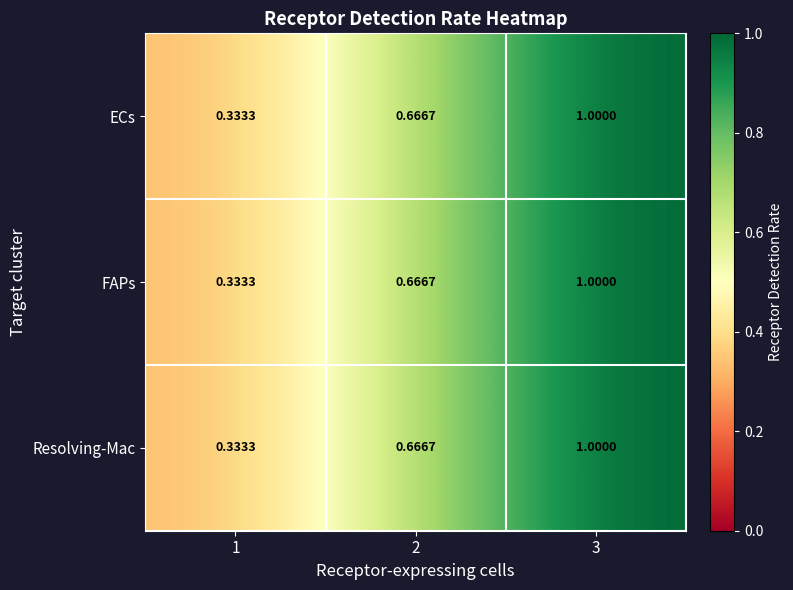

What is the total value across all series at 1?

1.0